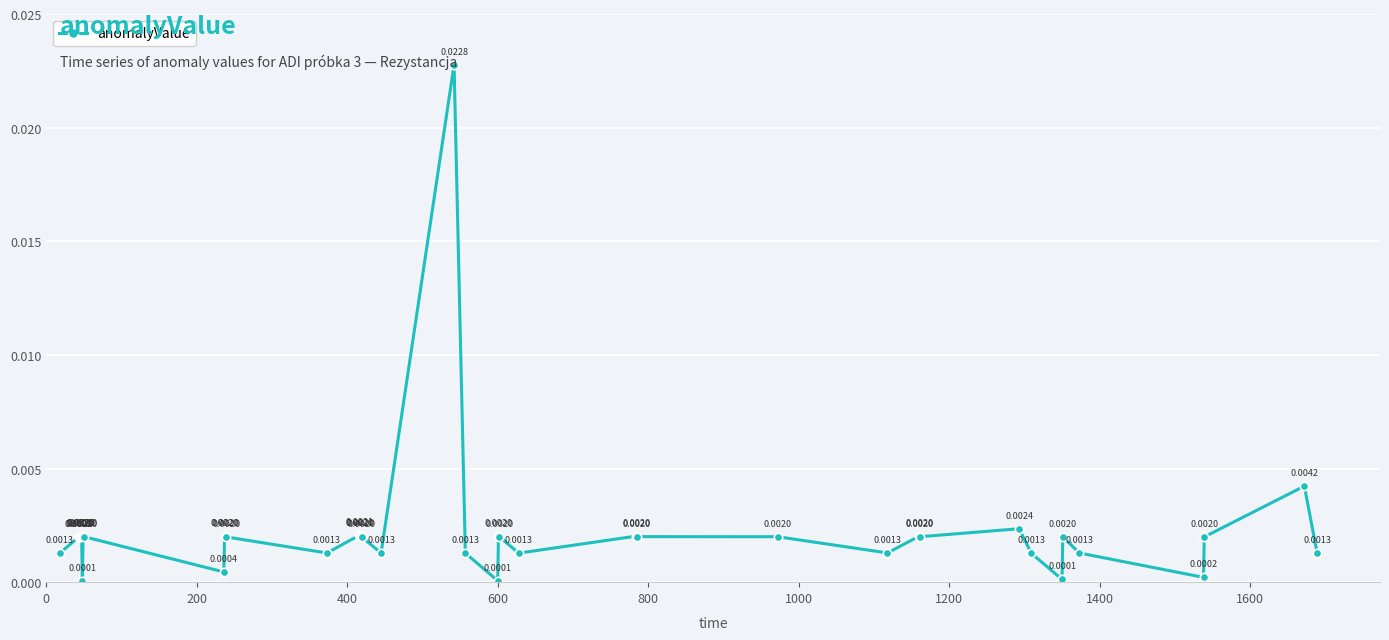

How many points are lower than both their immediate neighbors (excluding endpoints)?

10